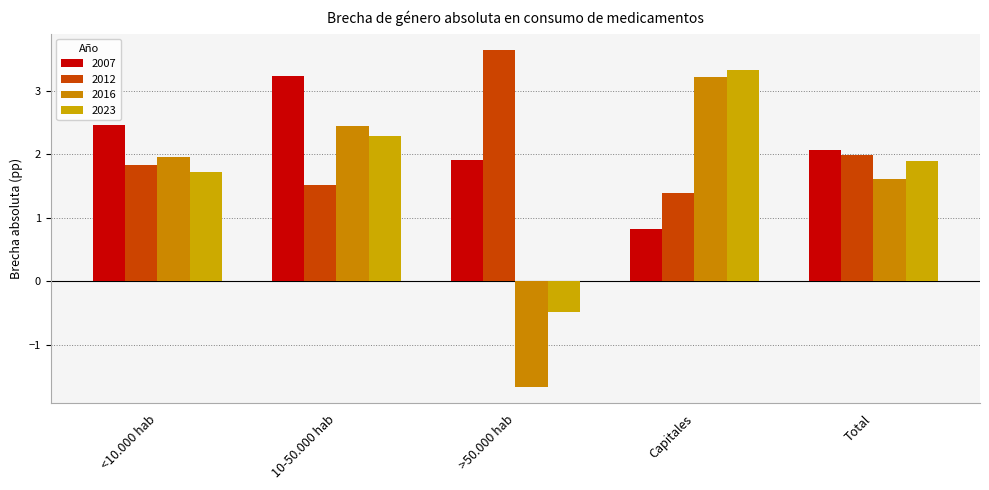

Reading right to left, what are all the values shown in this chart?

2007: 2.1	0.8	1.9	3.2	2.5
2012: 2.0	1.4	3.6	1.5	1.8
2016: 1.6	3.2	-1.7	2.4	2.0
2023: 1.9	3.3	-0.5	2.3	1.7